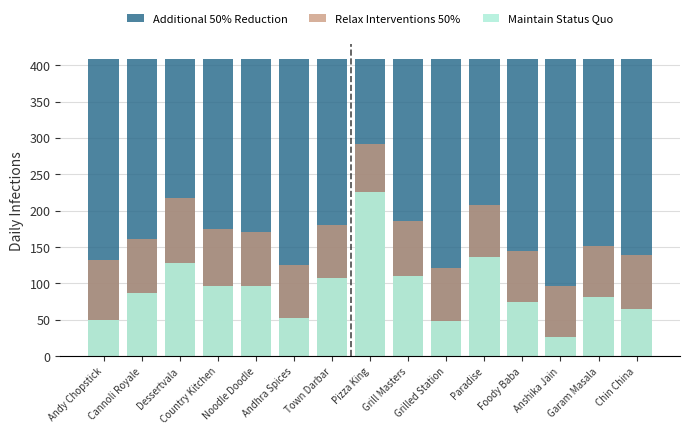

At which category does the chart reach its peak across all series?

Andy Chopstick